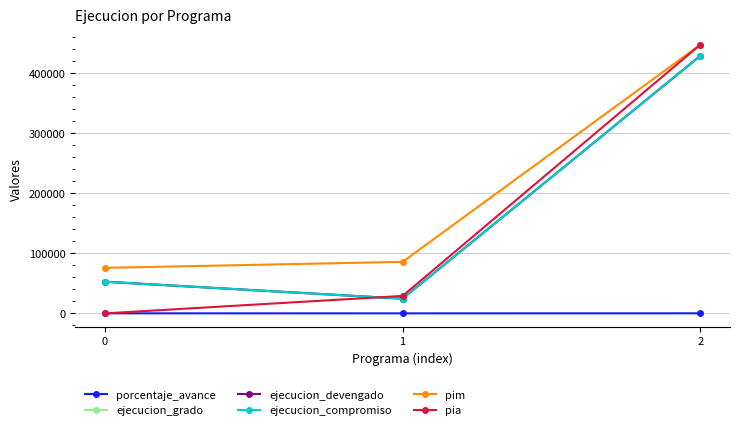

At 0, list the series in order from largest to smallest.

pim, ejecucion_grado, ejecucion_devengado, ejecucion_compromiso, porcentaje_avance, pia